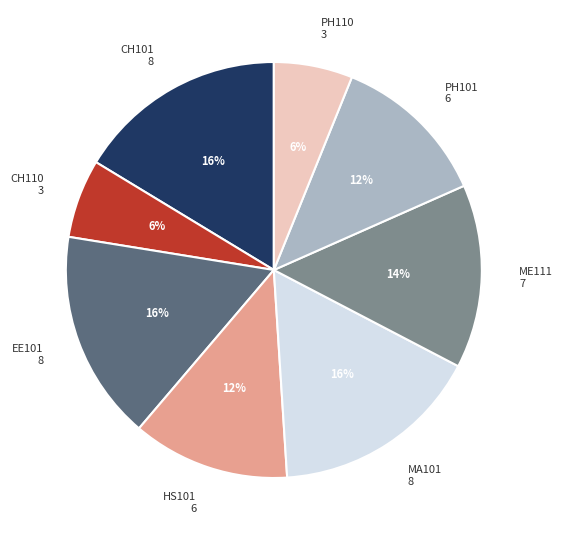

Is it true that EE101 is 4% of the pie?

False